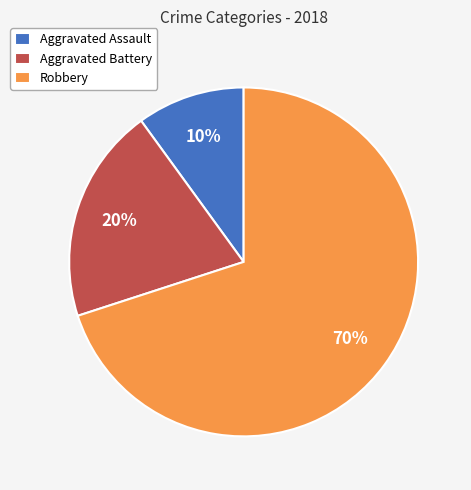

Between Robbery and Aggravated Assault, which is larger?

Robbery